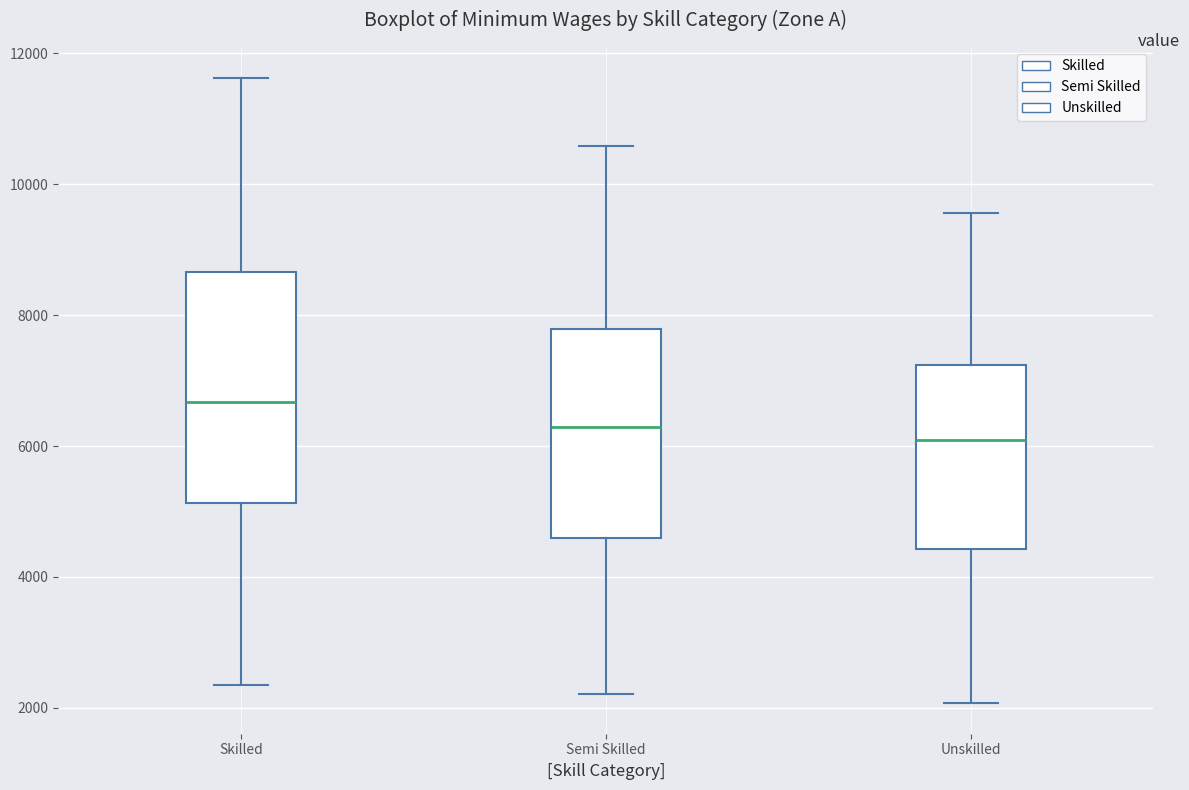

Which box is the tallest, from its lower edge to its upper edge?

Skilled